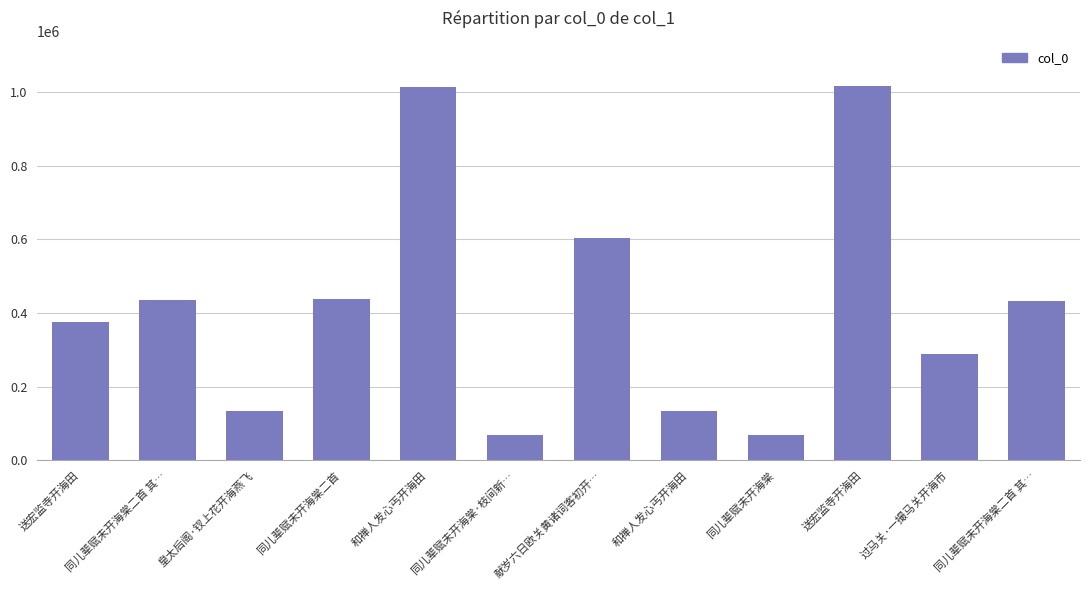

Reading left to right, list all the values displayed in this chart.

送宏监寺开海田=376353	同儿辈赋未开海棠二首 其…=433899	皇太后阁·钗上花开海燕飞=133941	同儿辈赋未开海棠二首=436808	和禅人发心丐开海田=1012419	同儿辈赋未开海棠·枝间新…=70226	献岁六日欧关黄诸词客初开…=603086	和禅人发心丐开海田=133521	同儿辈赋未开海棠=70225	送宏监寺开海田=1016613	过马关·一撮马关开海市=287620	同儿辈赋未开海棠二首 其…=433831